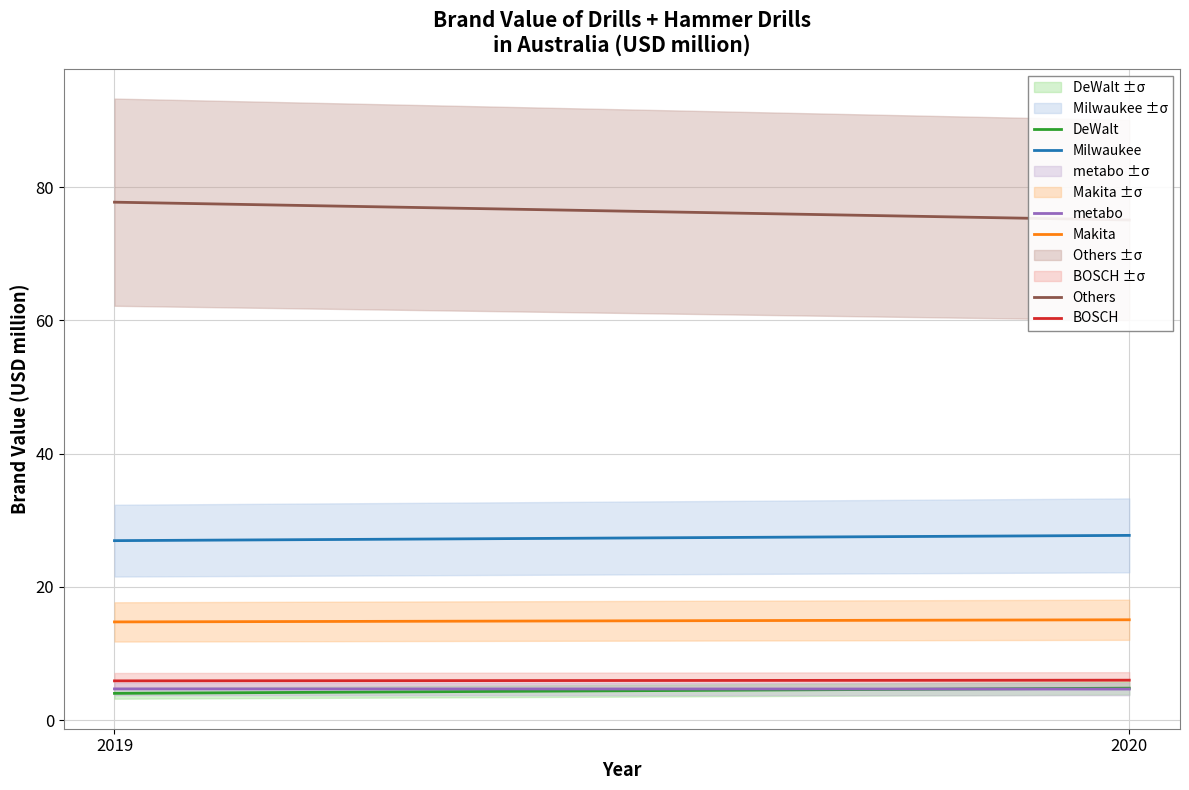

Between 2019 and 2020, which is larger?

2020